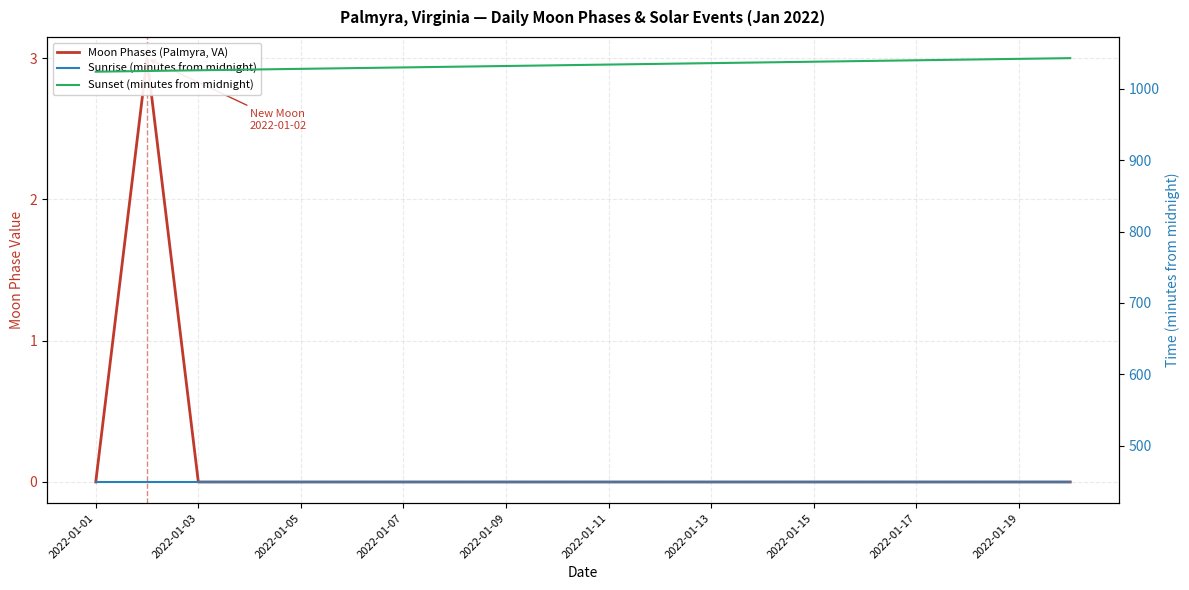

Is this an area chart (filled region under the line)?

No